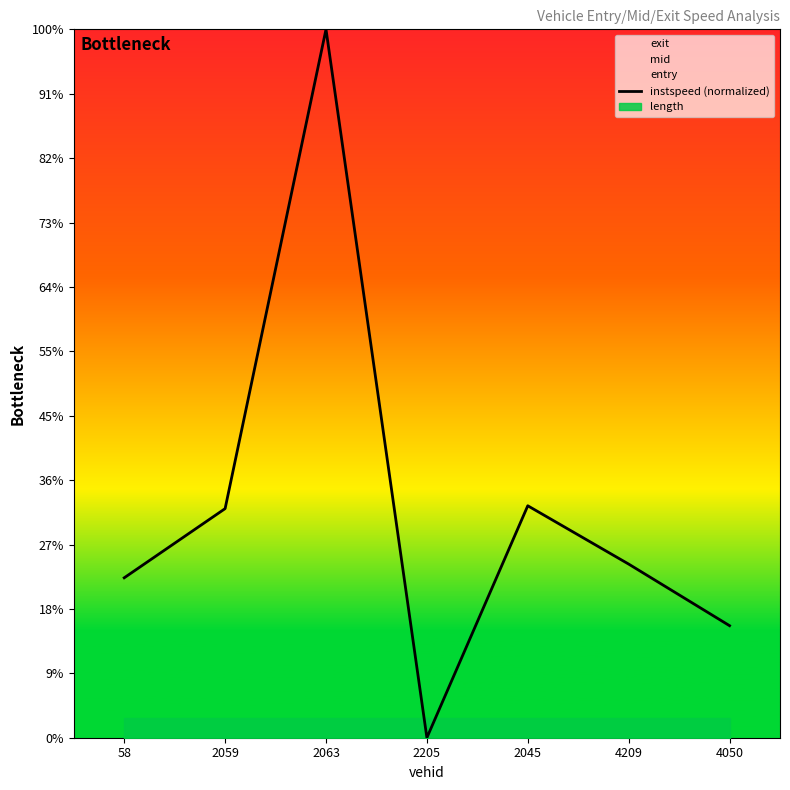

Rank the categories by value from lowest to highest.

2205, 4050, 58, 4209, 2059, 2045, 2063